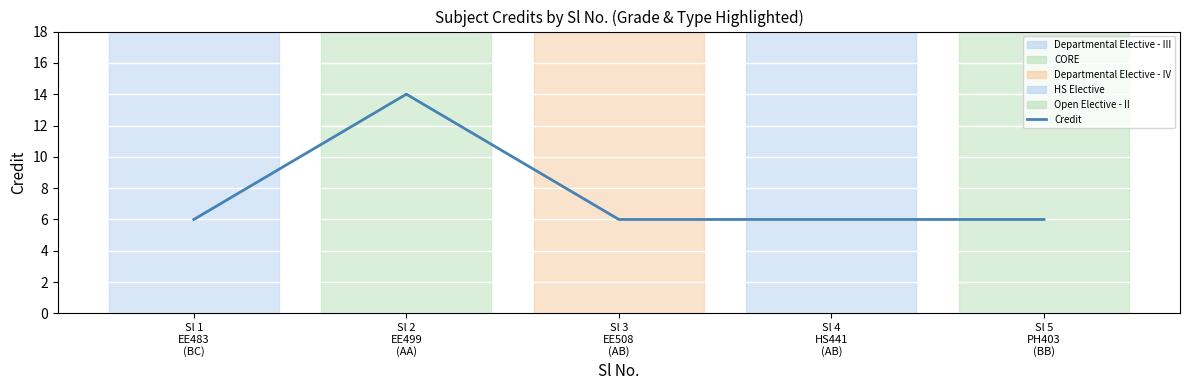

True or false: the data has more than 0 interior local peaks.

True